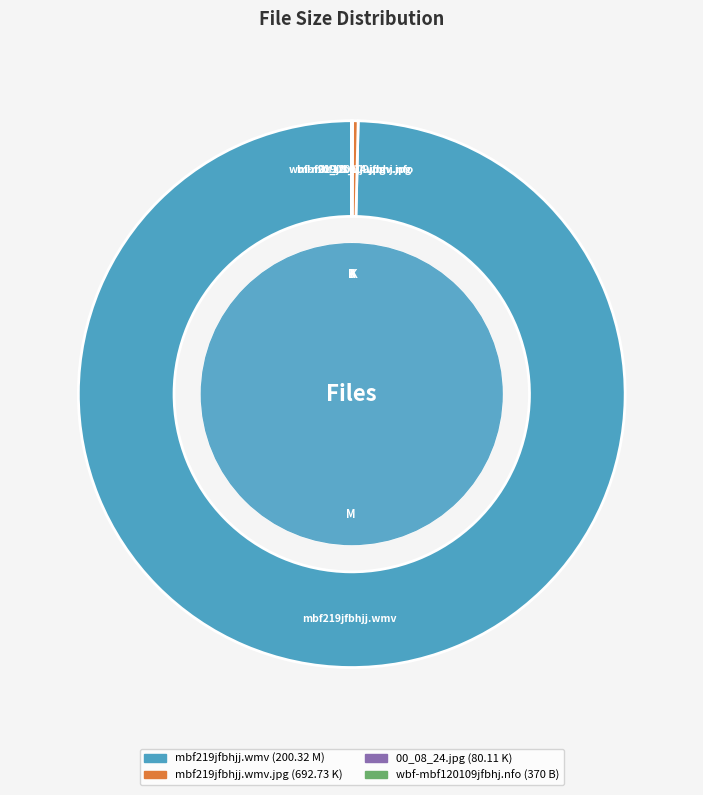

To the nearest percent, what is the average slice percentage?

25%